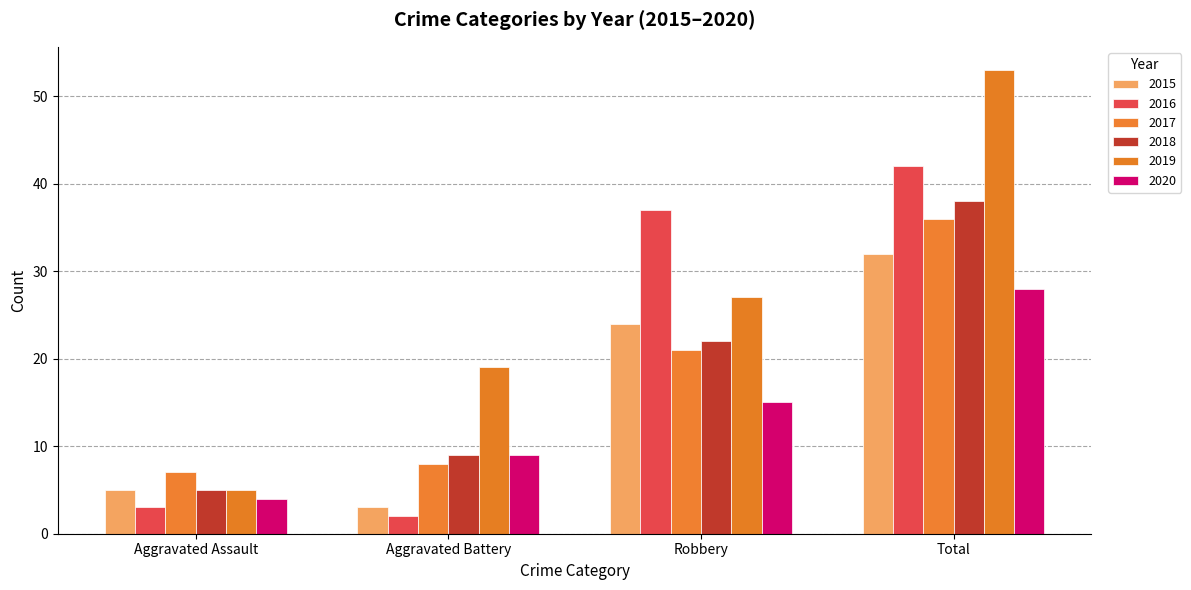

Reading left to right, list all the values displayed in this chart.

2015: Aggravated Assault=5	Aggravated Battery=3	Robbery=24	Total=32
2016: Aggravated Assault=3	Aggravated Battery=2	Robbery=37	Total=42
2017: Aggravated Assault=7	Aggravated Battery=8	Robbery=21	Total=36
2018: Aggravated Assault=5	Aggravated Battery=9	Robbery=22	Total=38
2019: Aggravated Assault=5	Aggravated Battery=19	Robbery=27	Total=53
2020: Aggravated Assault=4	Aggravated Battery=9	Robbery=15	Total=28